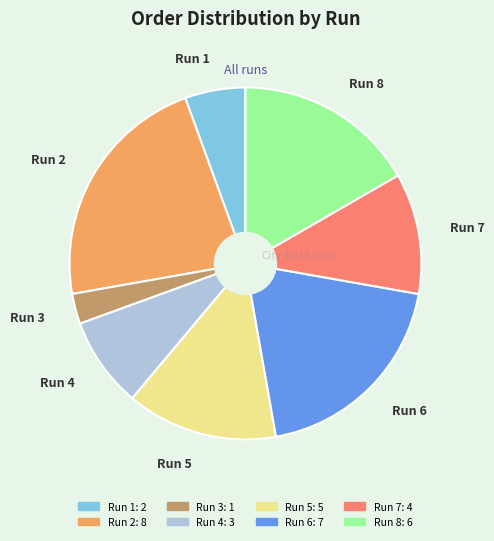

Which has a higher value, Run 8 or Run 4?

Run 8